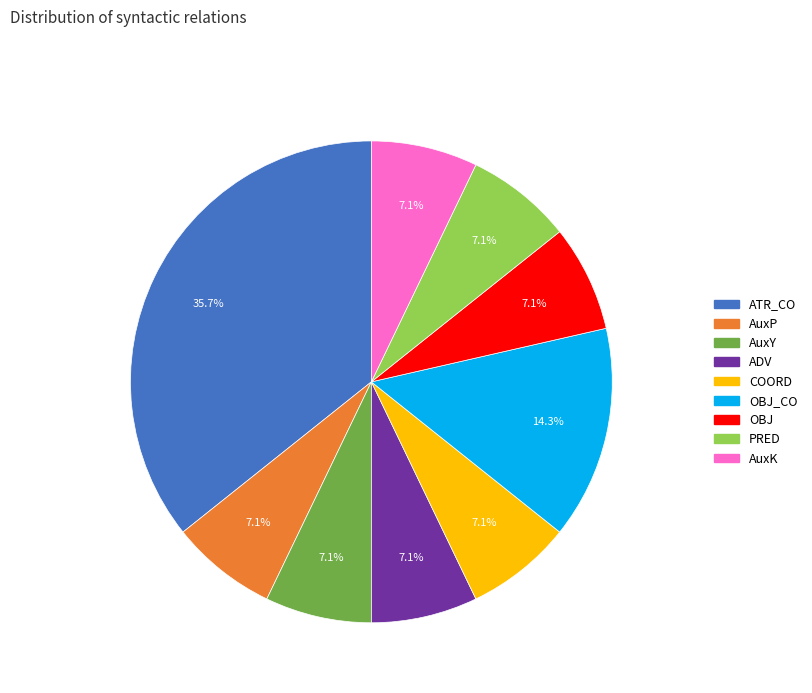

Is AuxK the majority of the pie?

No